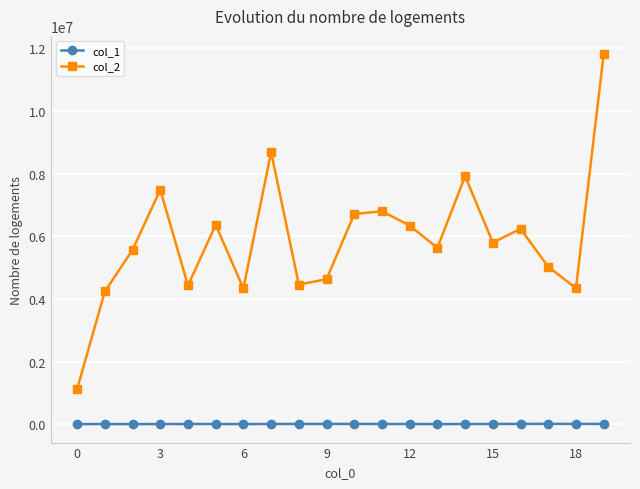

Which series has the widest spread of values?

col_2